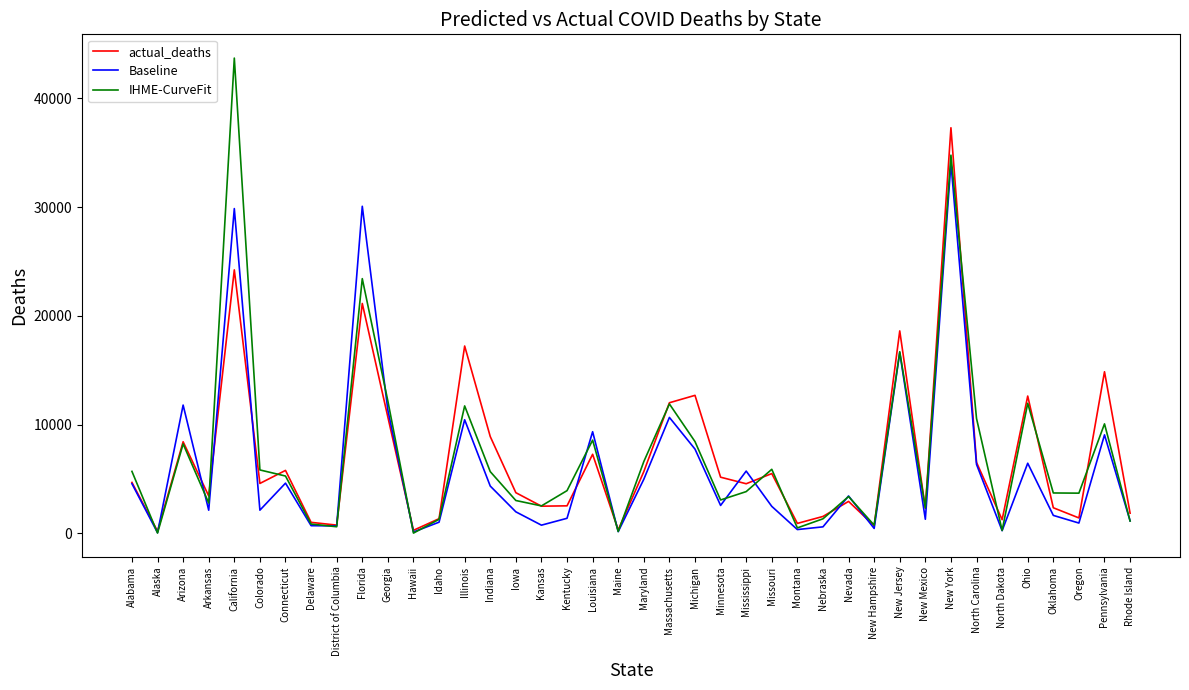

Read the actual_deaths value at New Mexico.

2316.0